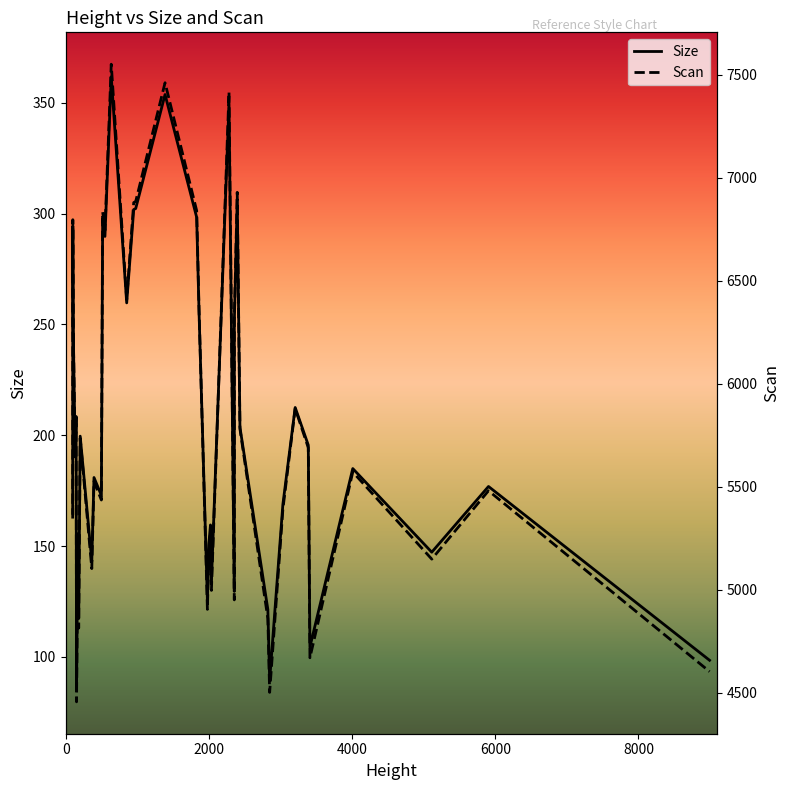

What is the minimum value for Size?

85.4